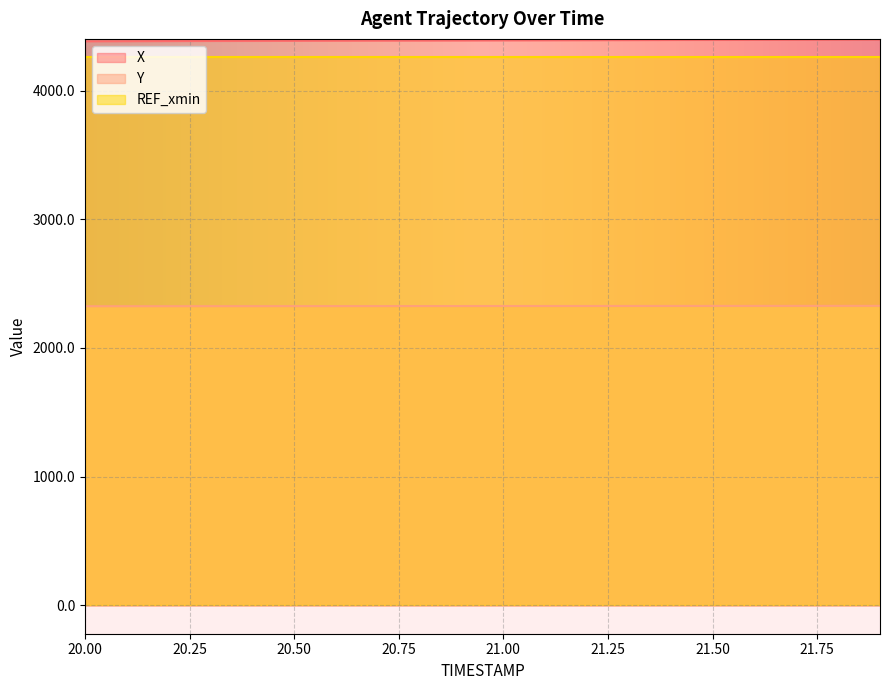

What is the maximum value shown in the chart?

4396.4